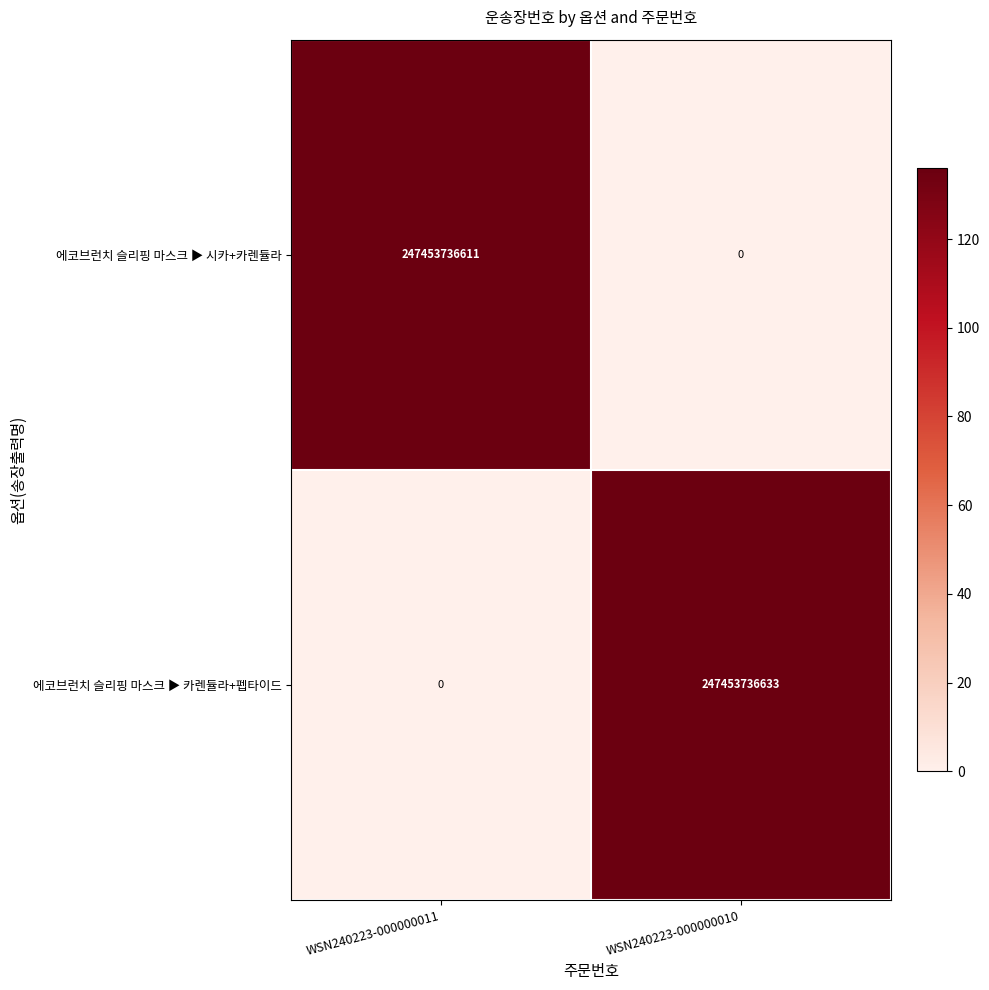

What is the greatest value displayed?

247453736633